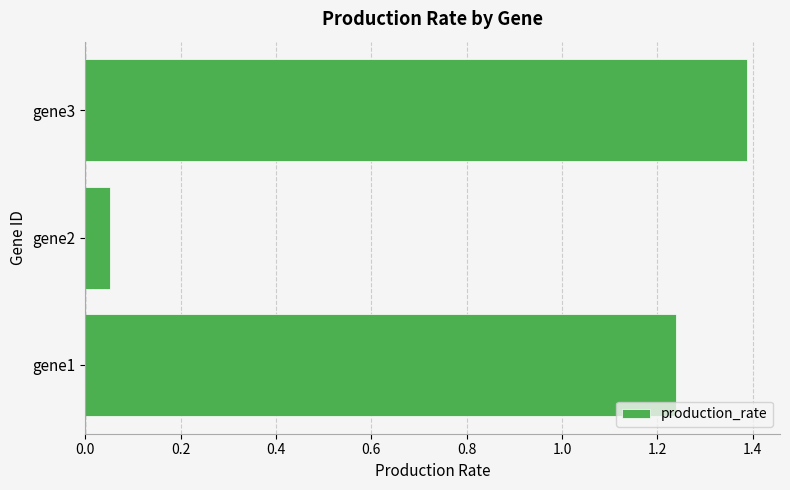

What is the change in value from gene2 to gene3?

+1.3